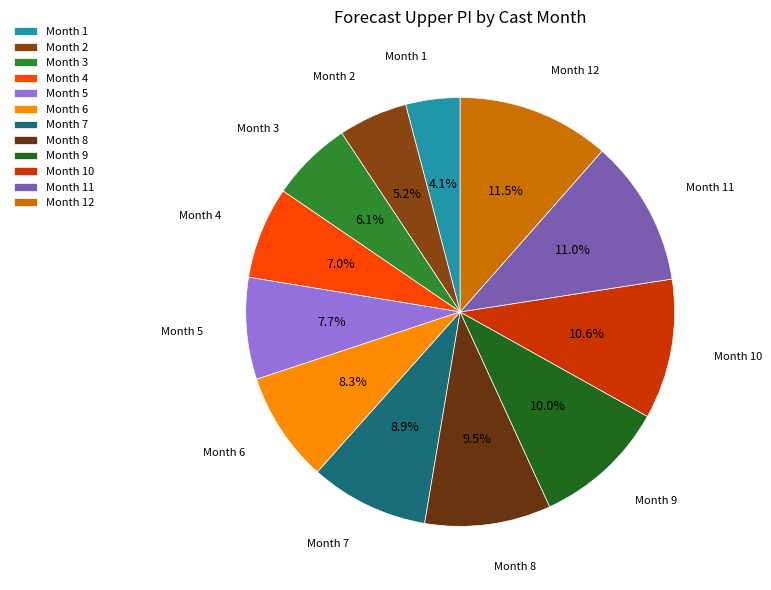

Which has a higher value, Month 6 or Month 4?

Month 6